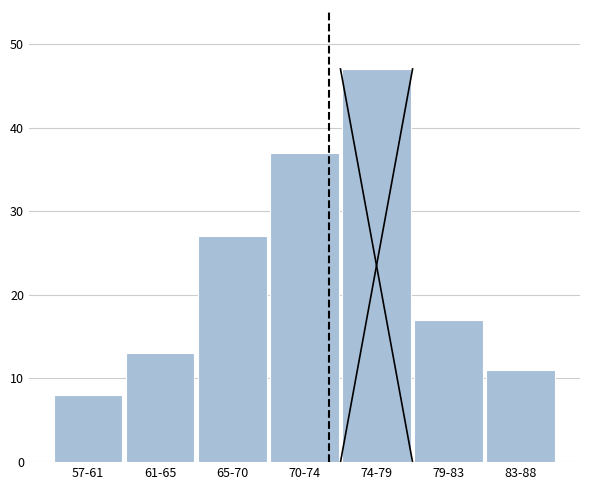

Reading left to right, what are all the values shown in this chart?

8	13	27	37	47	17	11